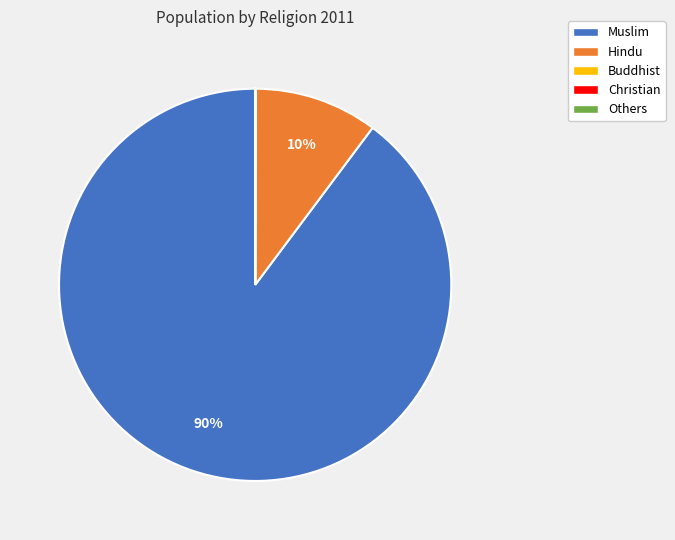

To the nearest percent, what is the average slice percentage?

20%